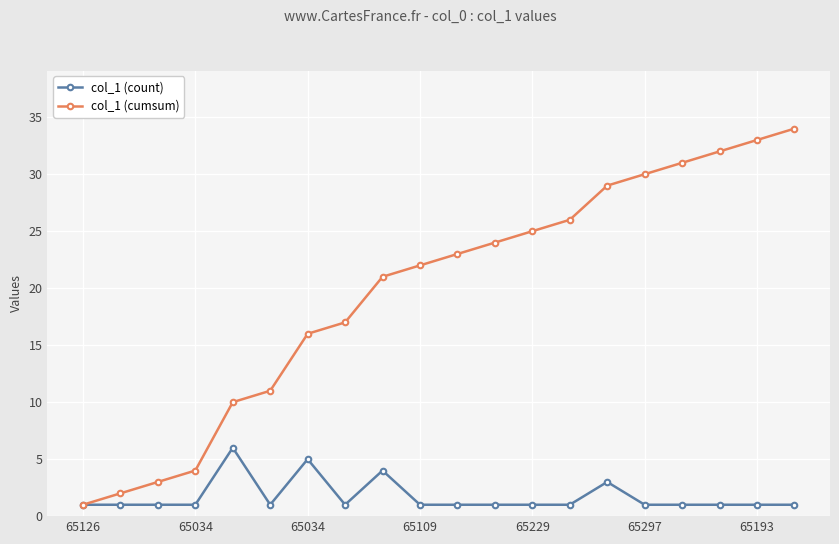

Count the number of data series in this chart.

2